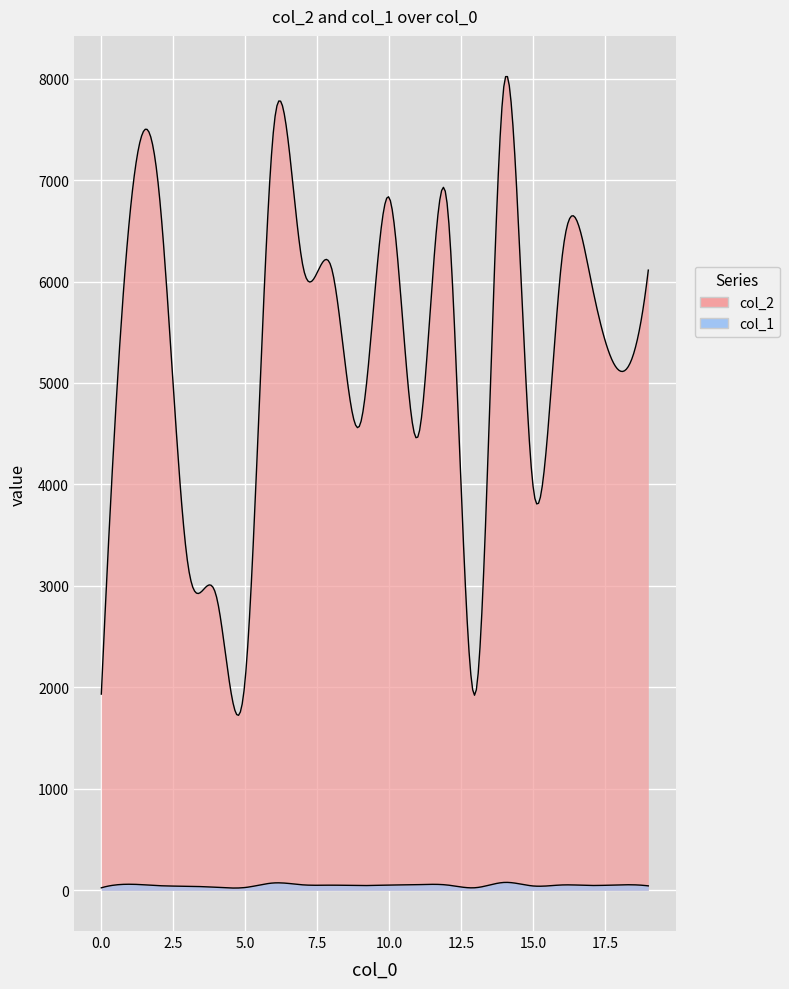

Rank the series at 9 from lowest to highest value.

col_1, col_2